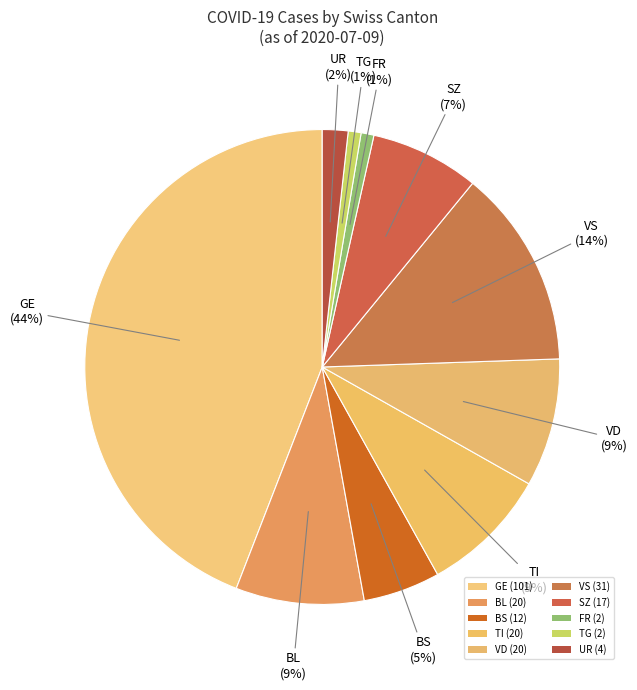

Count the number of slices in the pie.

10